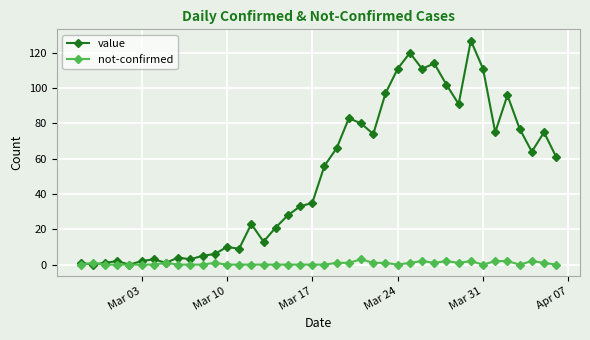

At how many categories does at least one series exceed 60?

19